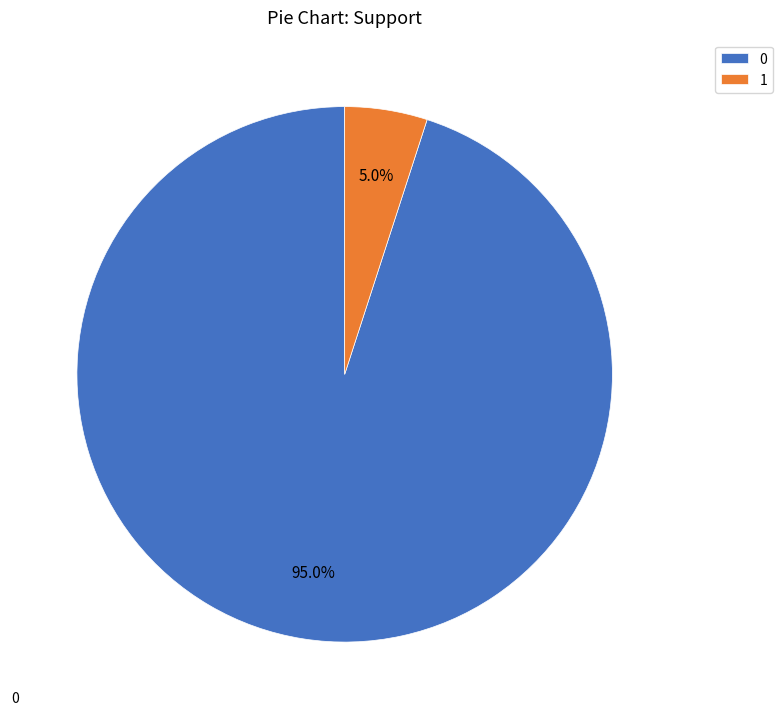

Is there any slice that represents more than half of the pie?

Yes